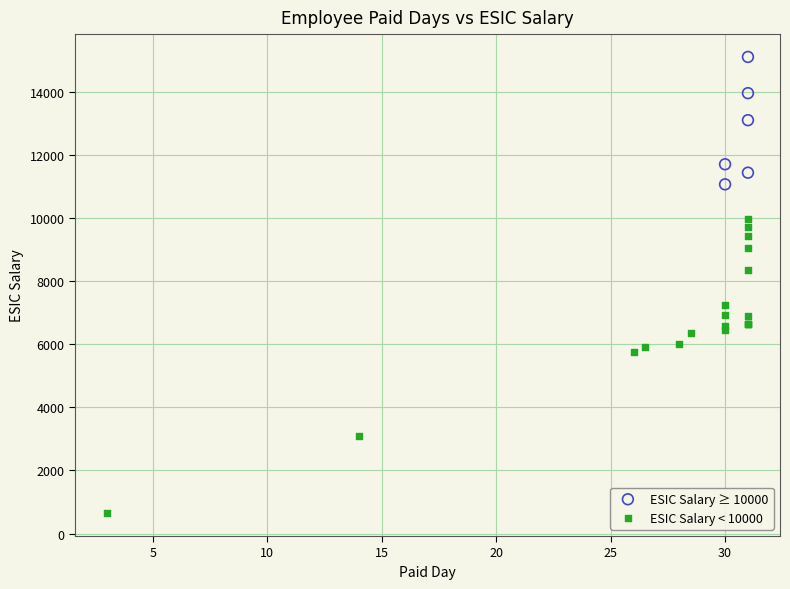

Which series reaches the maximum Y coordinate?

ESIC Salary ≥ 10000